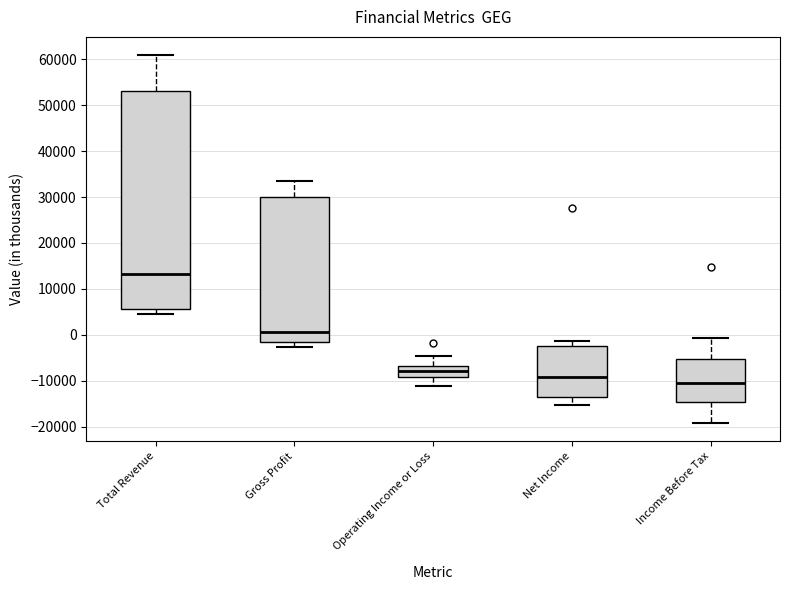

Which box is the tallest, from its lower edge to its upper edge?

Total Revenue